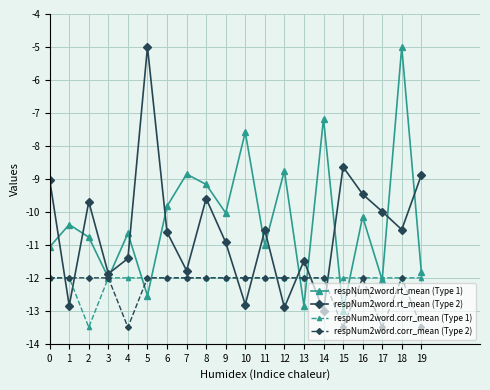

Rank the series at 19 from highest to lowest value.

respNum2word.rt_mean (Type 2), respNum2word.rt_mean (Type 1), respNum2word.corr_mean (Type 1), respNum2word.corr_mean (Type 2)